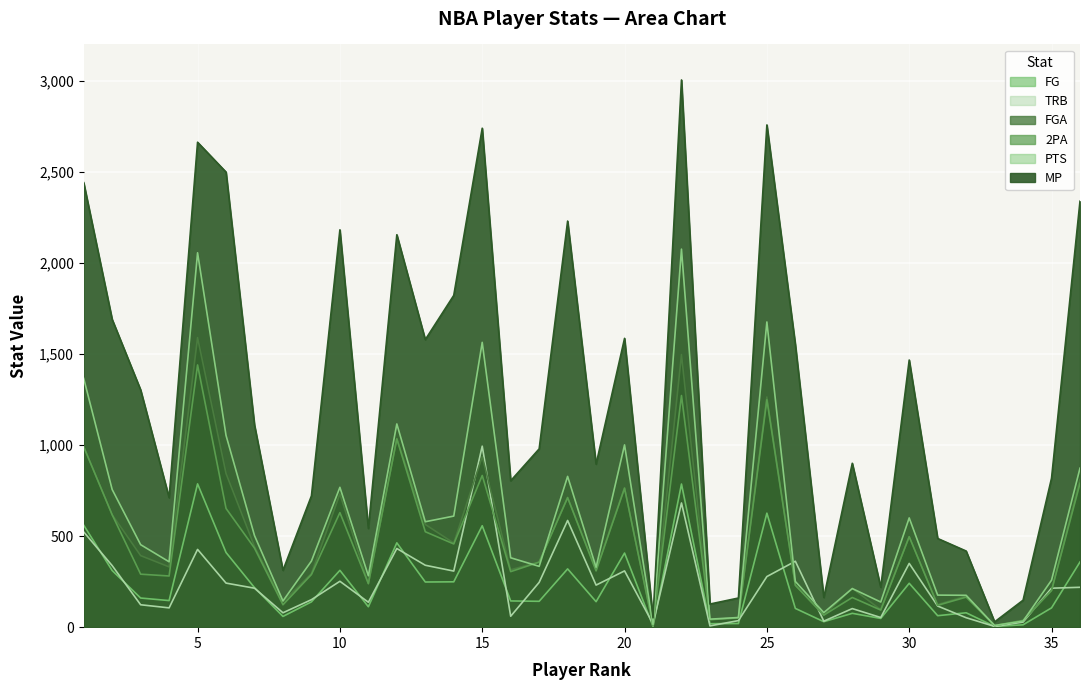

How many values in the FG series are below 146?

18